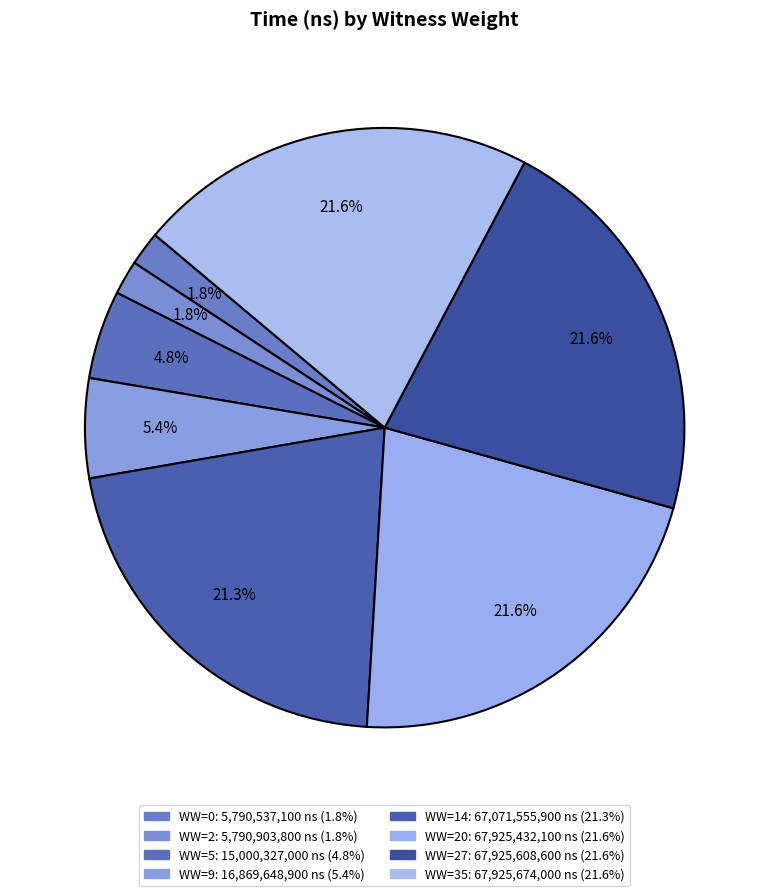

How many segments does this pie chart have?

8